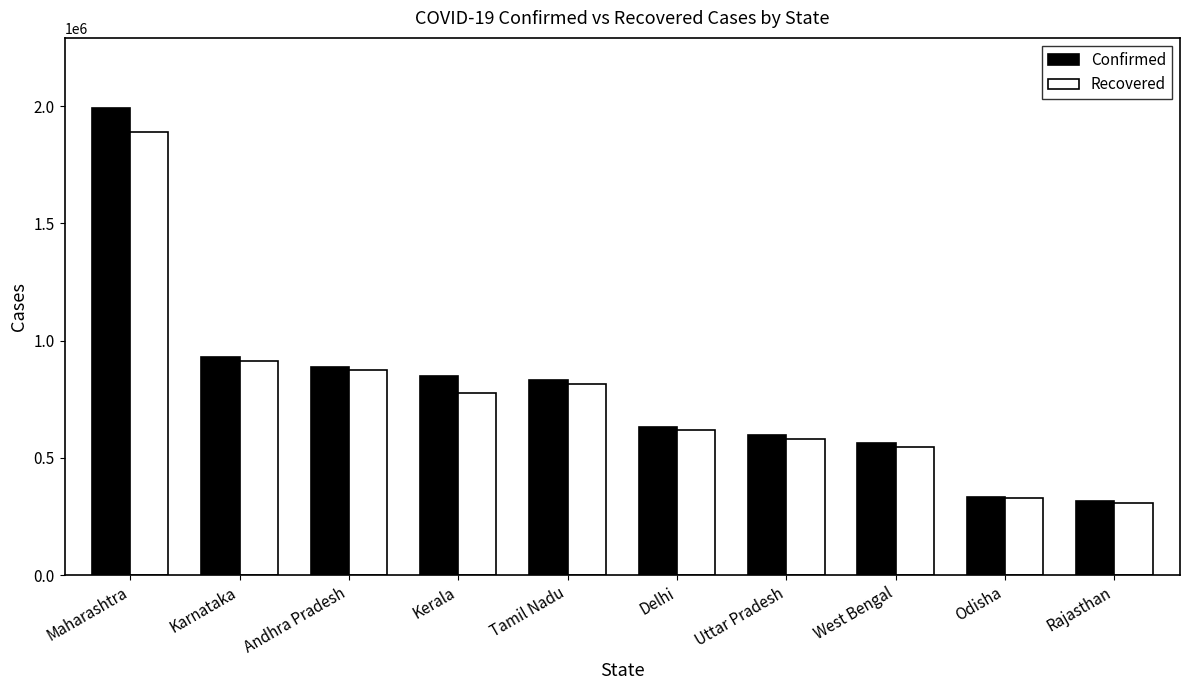

Read the Recovered value at Odisha.

329801